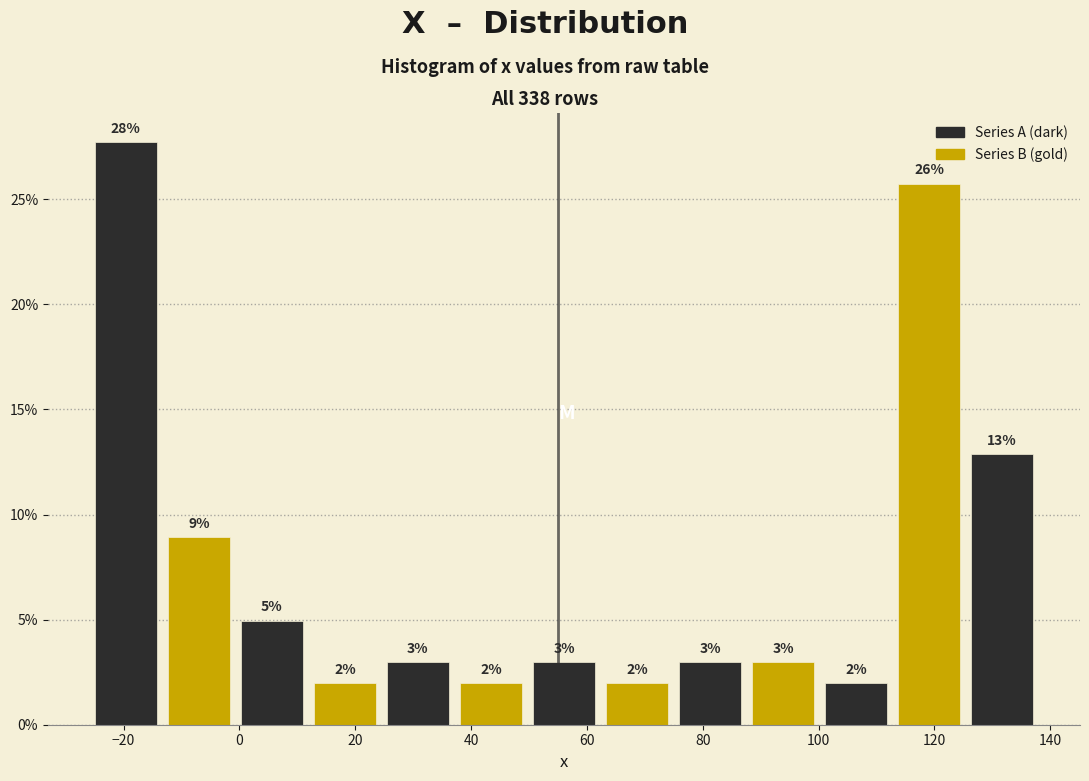

Which range on the x-axis has the tallest bar?

-26 to -14